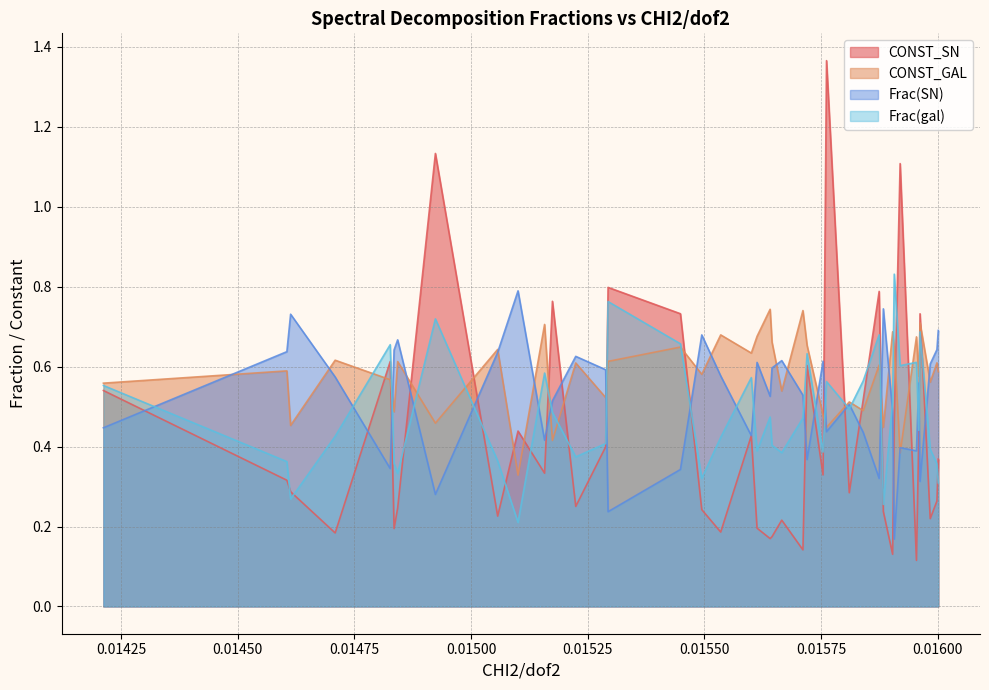

Rank the series by their maximum value, from lowest to highest.

CONST_GAL, Frac(SN), Frac(gal), CONST_SN